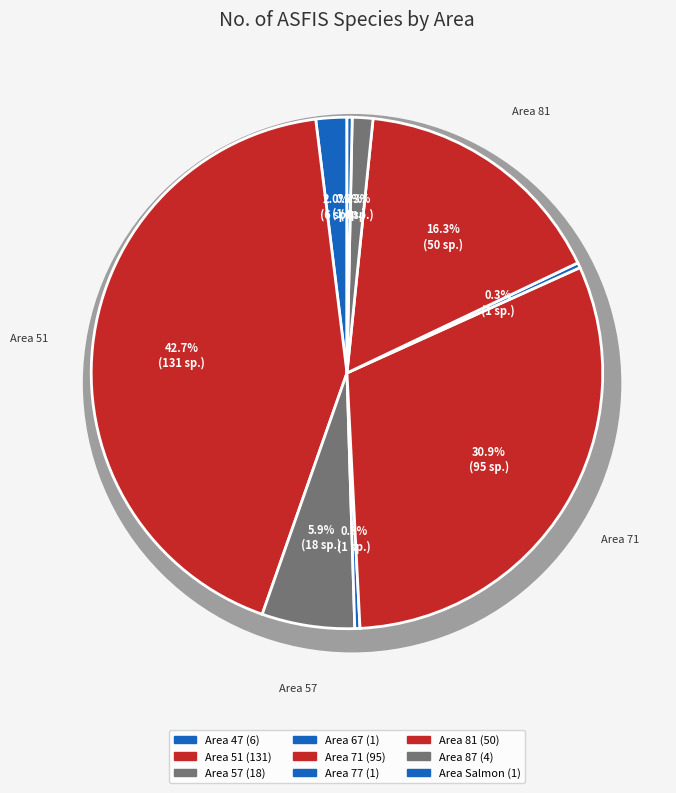

What is the total percentage of 81 and 87?

17.6%